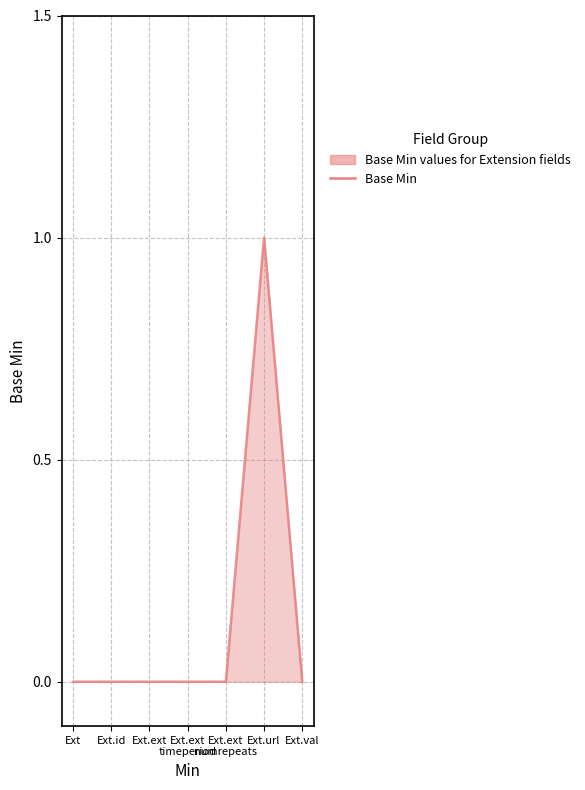

Which label corresponds to the largest value in the chart?

Ext.url